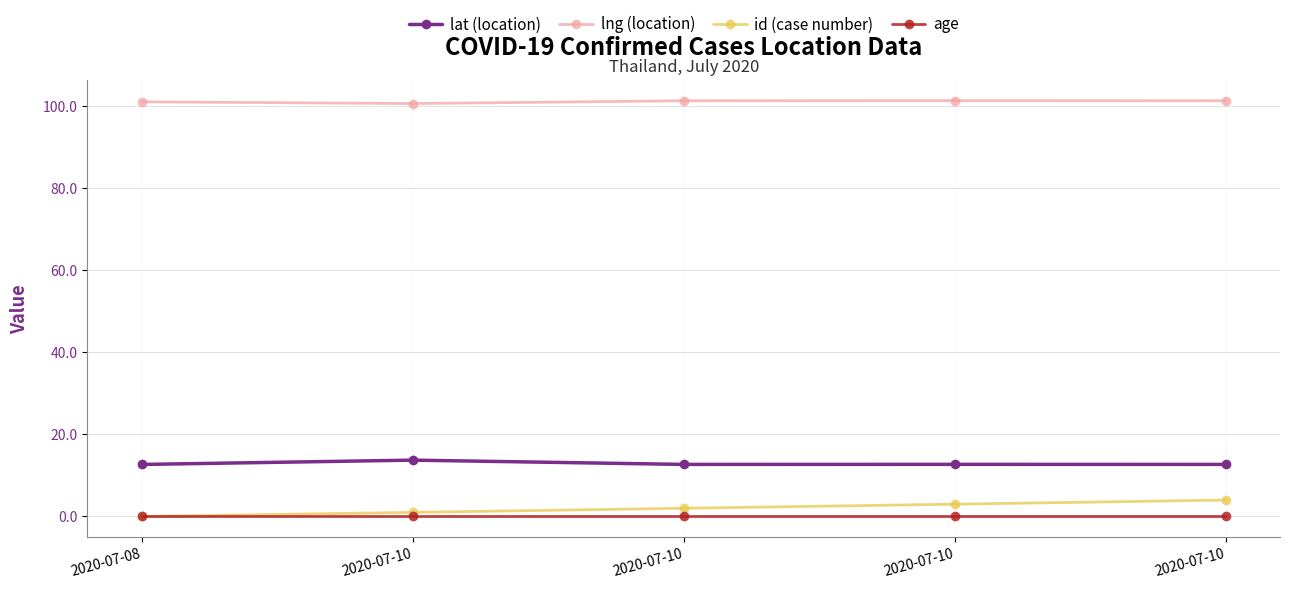

Which series has the largest total across all categories?

lng (location)